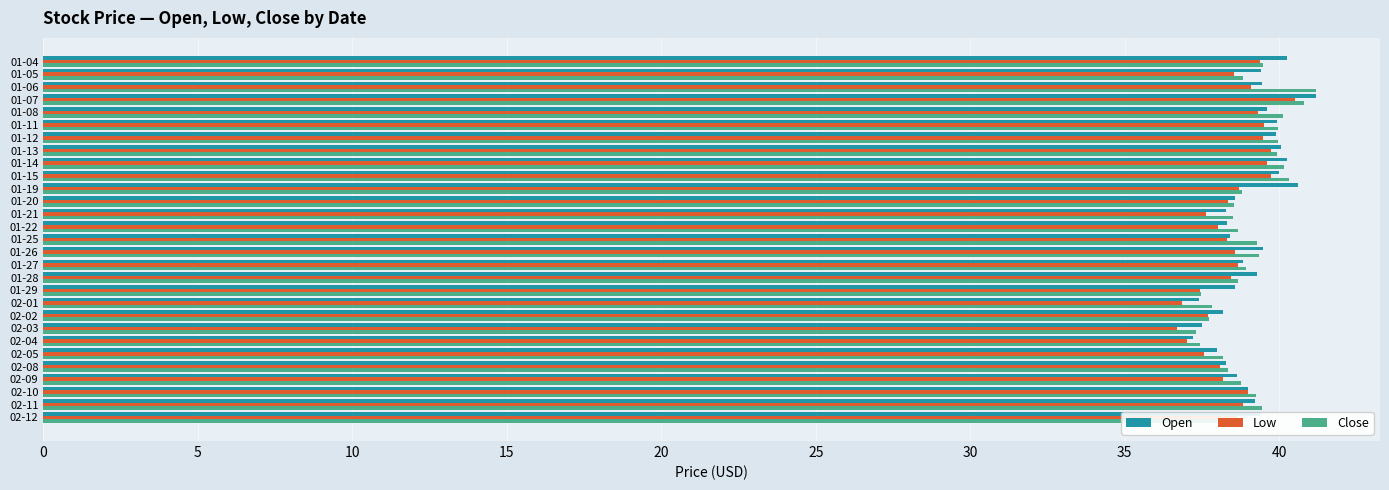

The value of Open at 01-11 is 39.9. True or false?

True